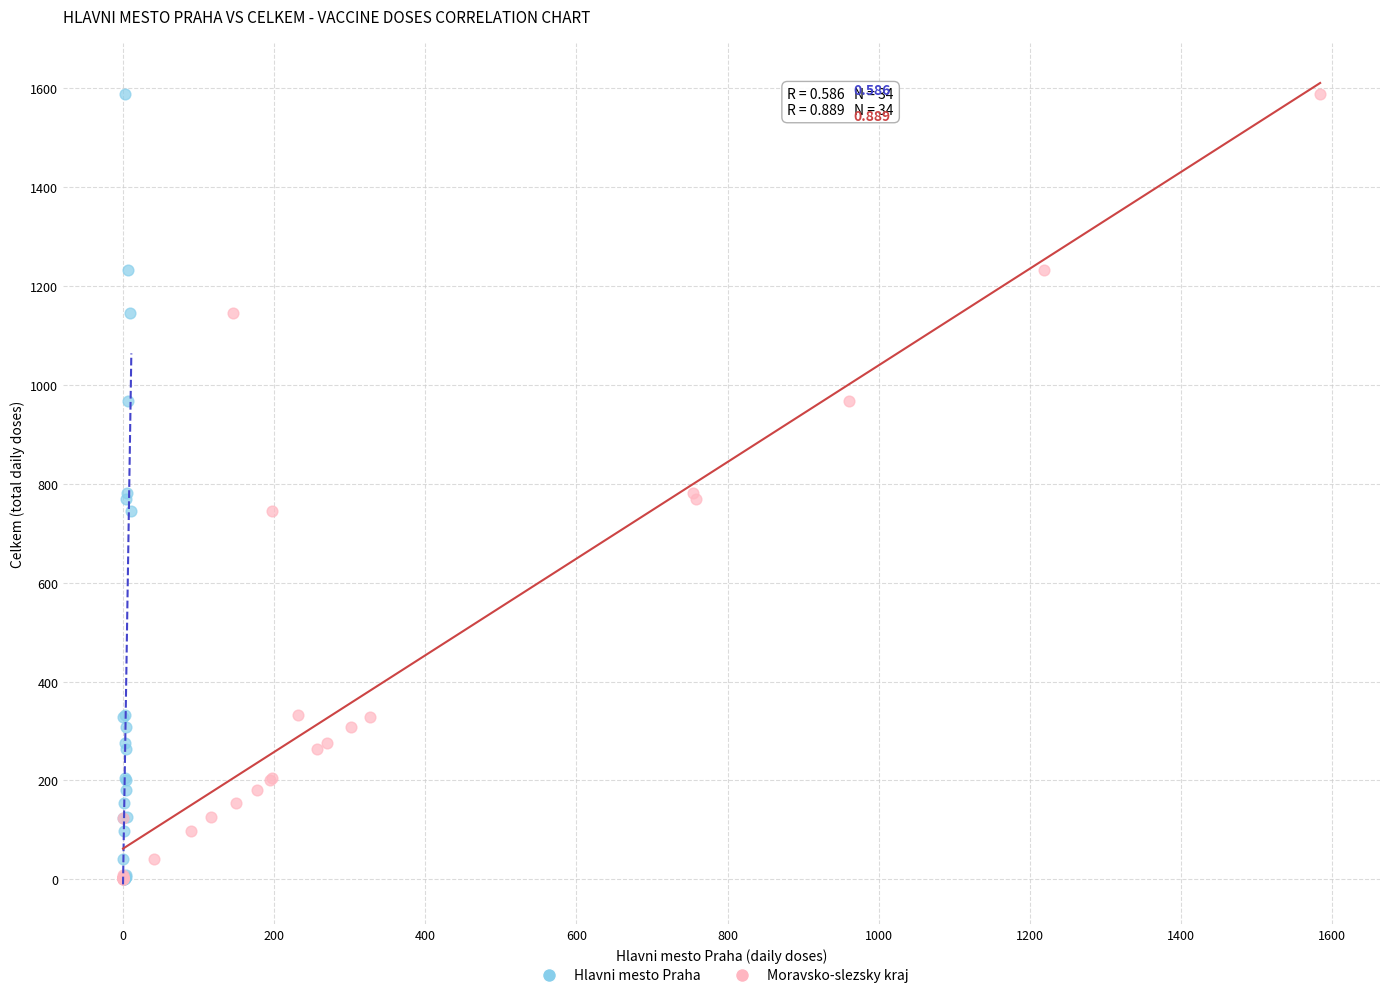

What are all the series names shown in the legend?

Hlavni mesto Praha, Moravsko-slezsky kraj